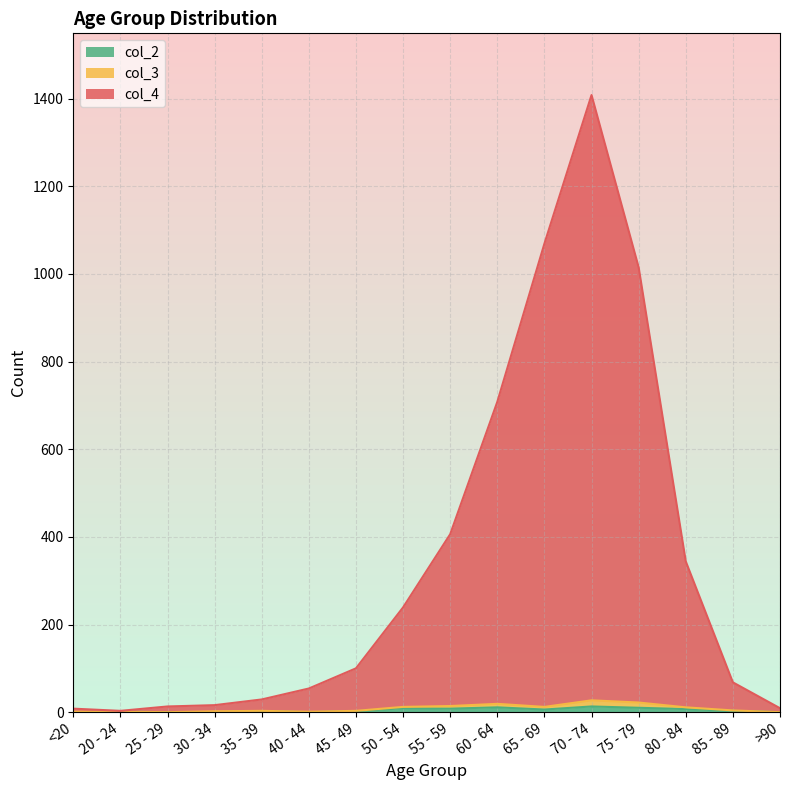

What position from the right is >90?

1